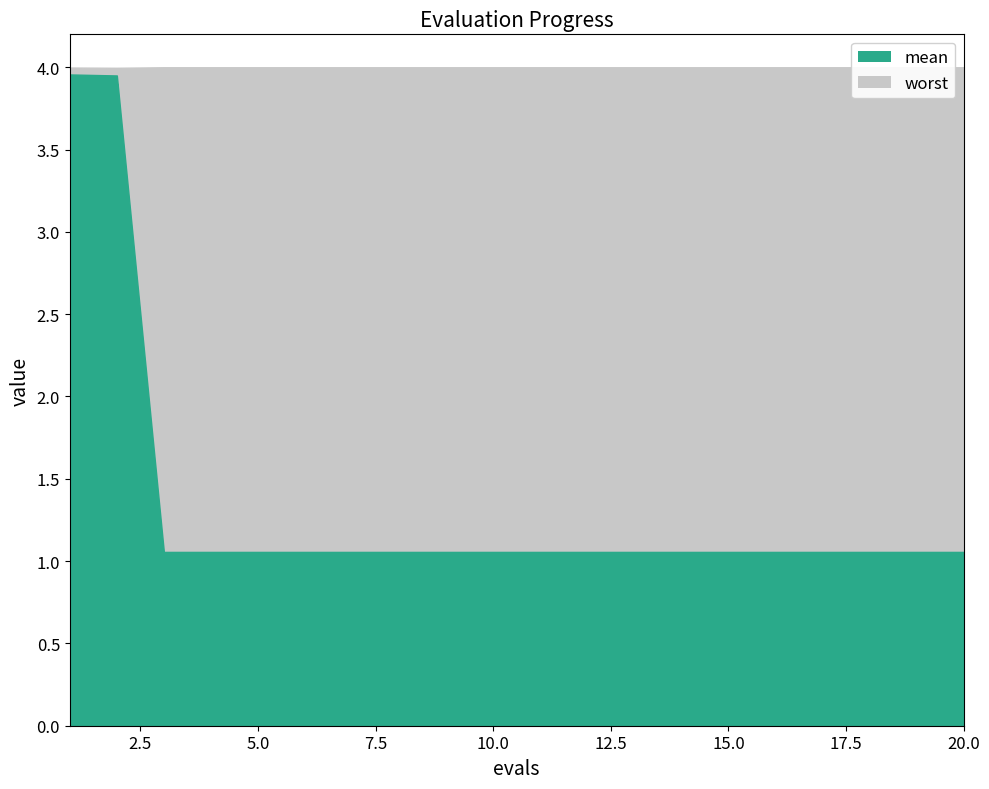

What is the value of the 19th point from the left?

1